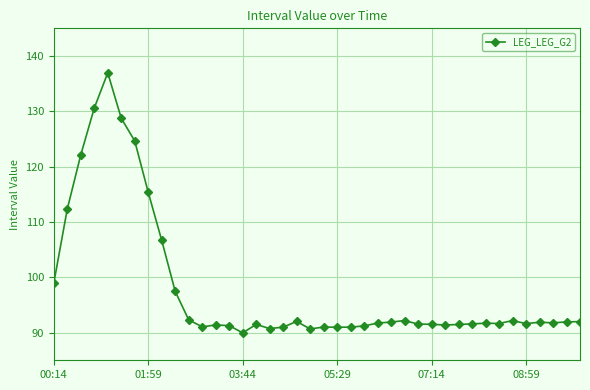

True or false: the data has more than 2 interior local peaks.

True